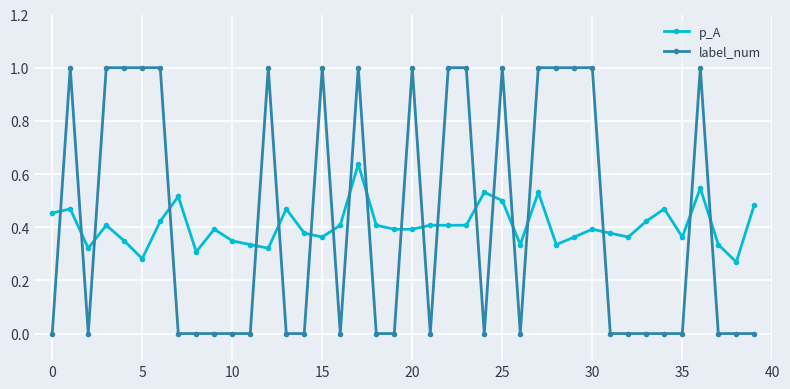

Does the chart have visible grid lines?

Yes